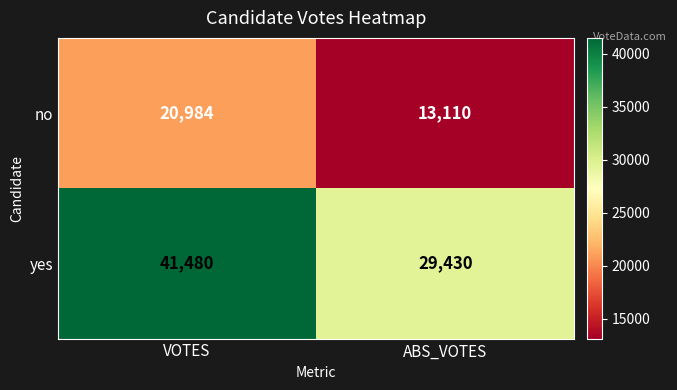

Which series has the widest spread of values?

yes